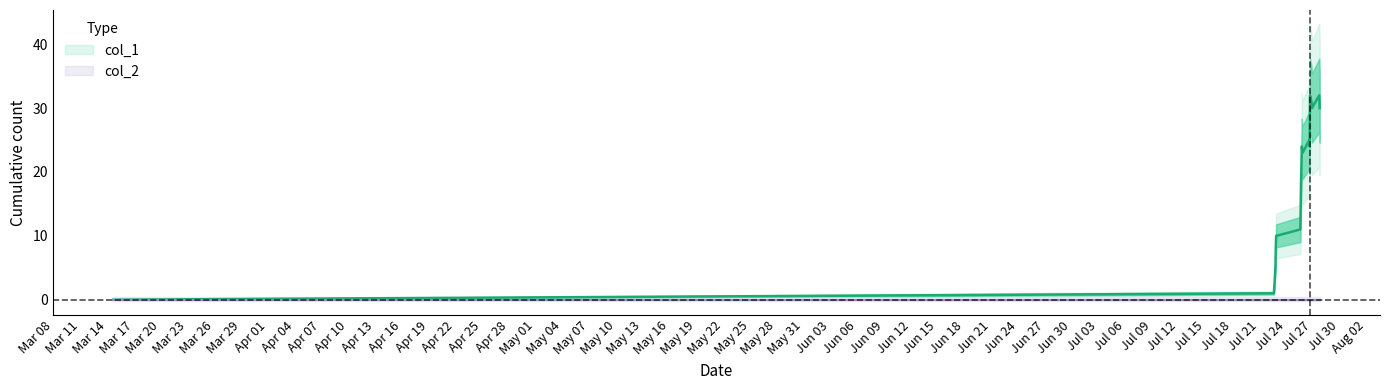

How many data points are less than 21?

9